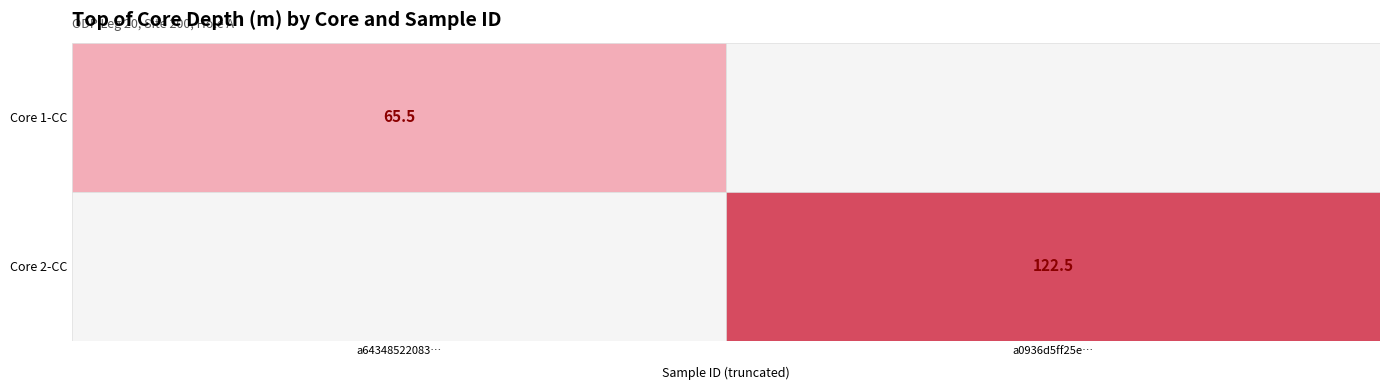

List the labels in order of value, smallest first.

1, 2